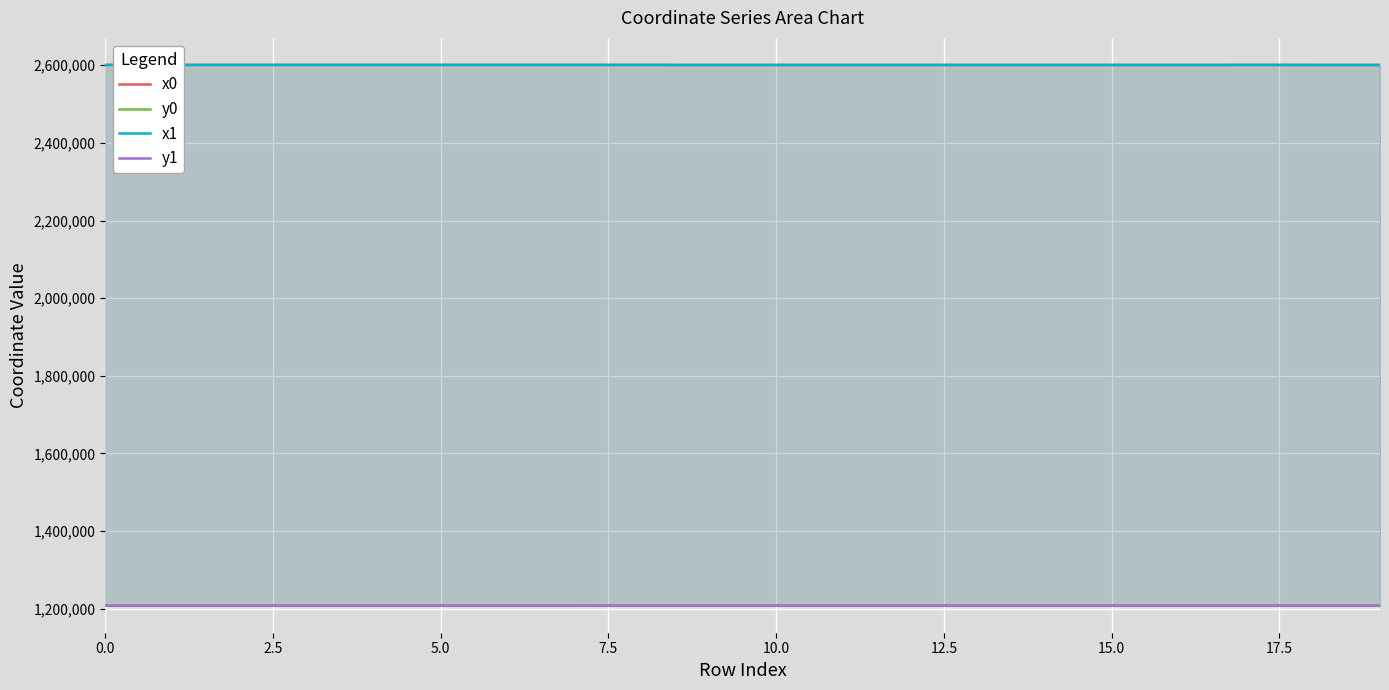

Does the chart display data point markers on the line(s)?

No